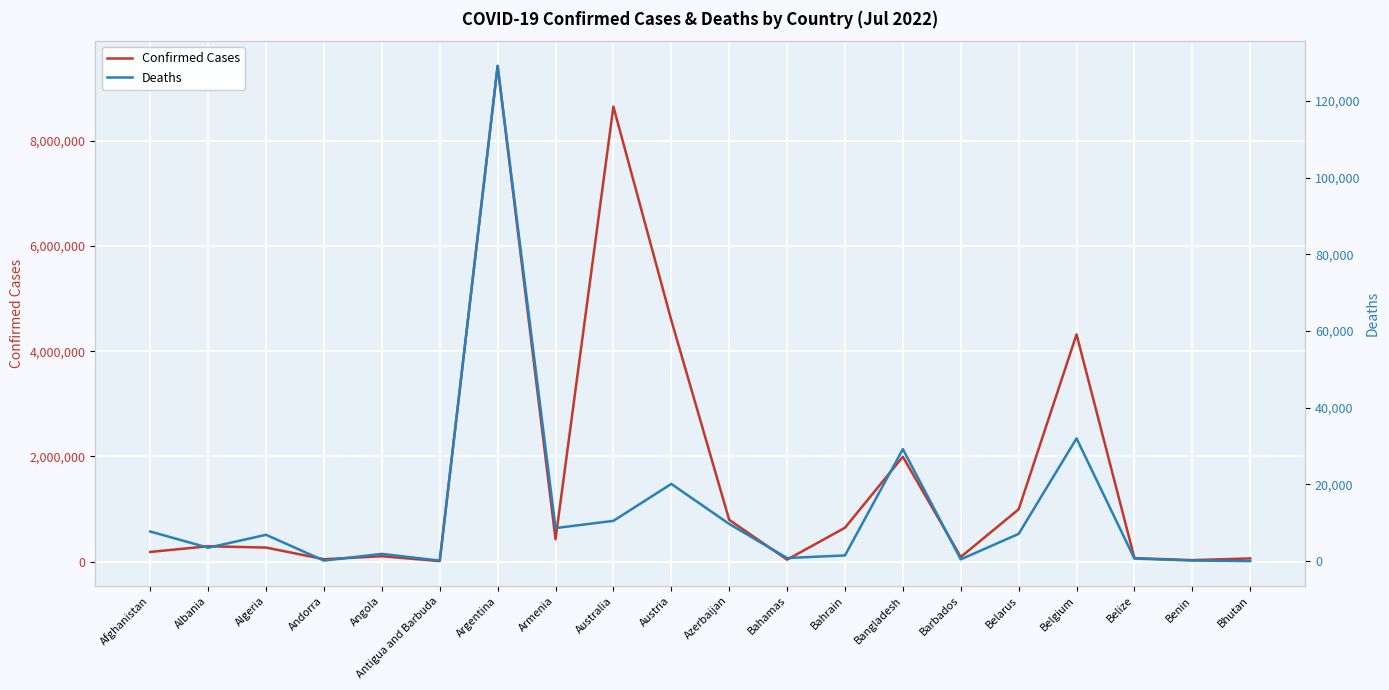

What is the total value across all series at Angola?

103220